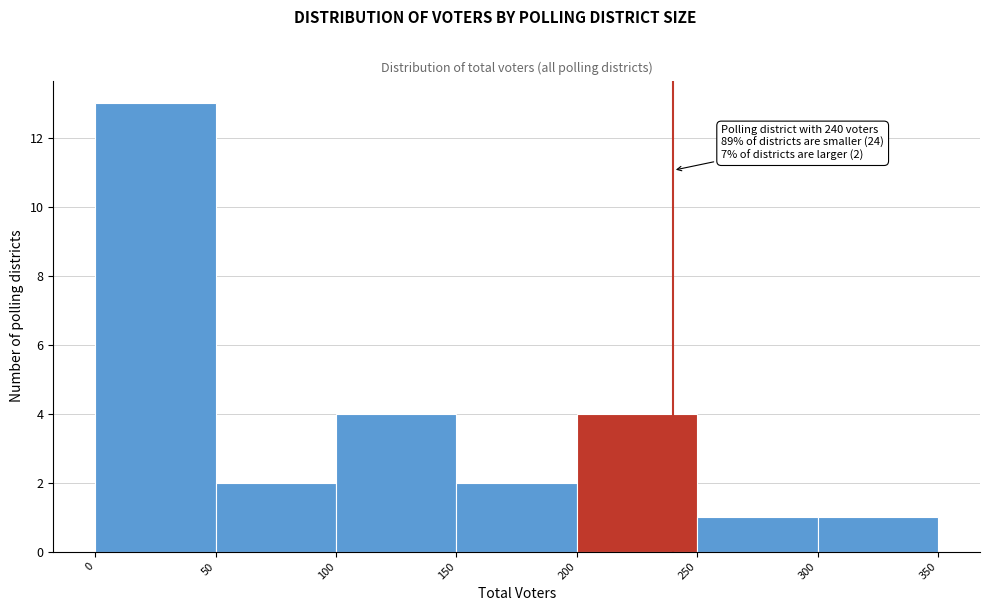

Over which range of the x-axis is the bar tallest?

0 to 50